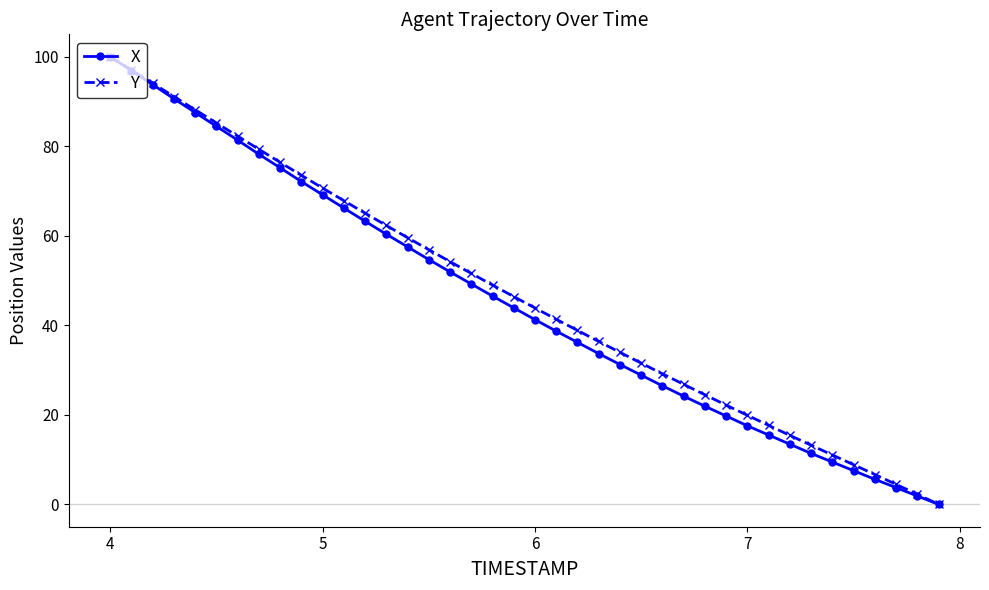

What is the value of the X point at the 19th from the left?

46.5